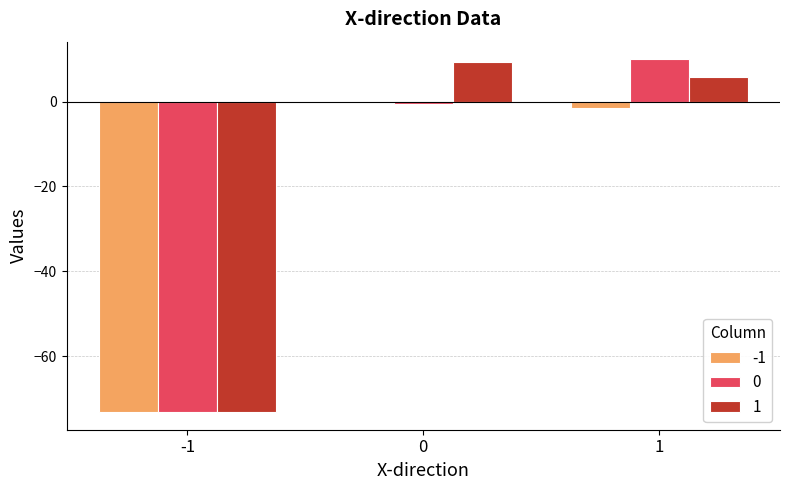

What is the greatest value displayed?

10.0